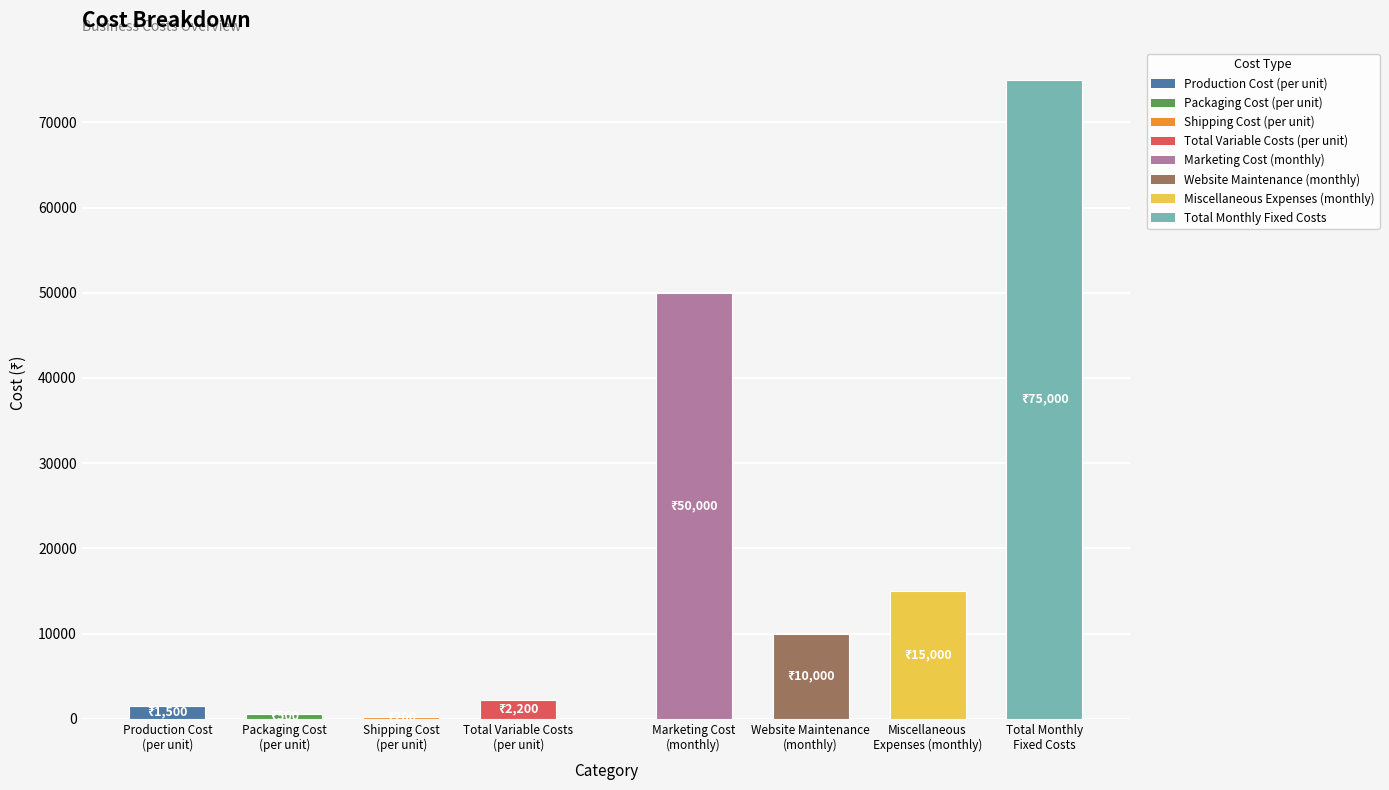

What is the greatest value displayed?

75000